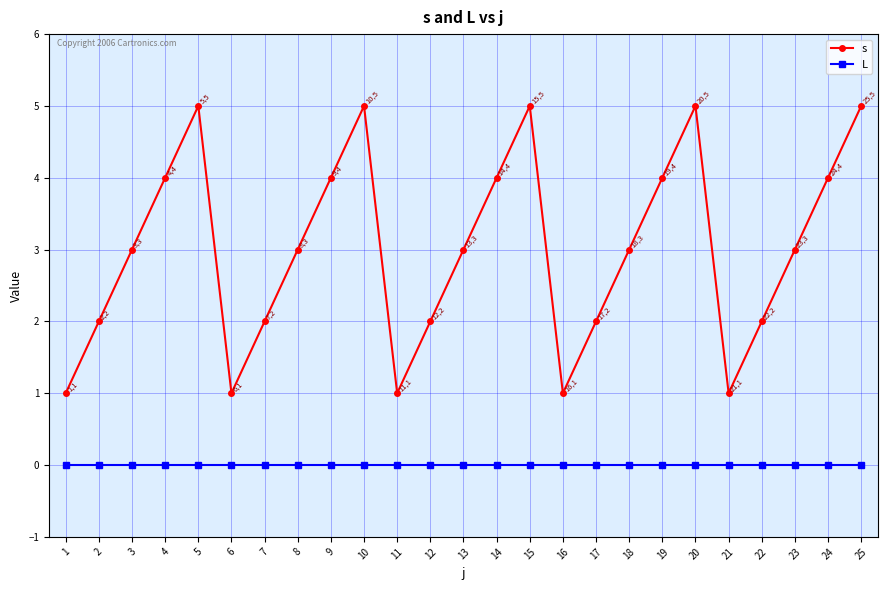

At 2, list the series in order from smallest to largest.

L, s